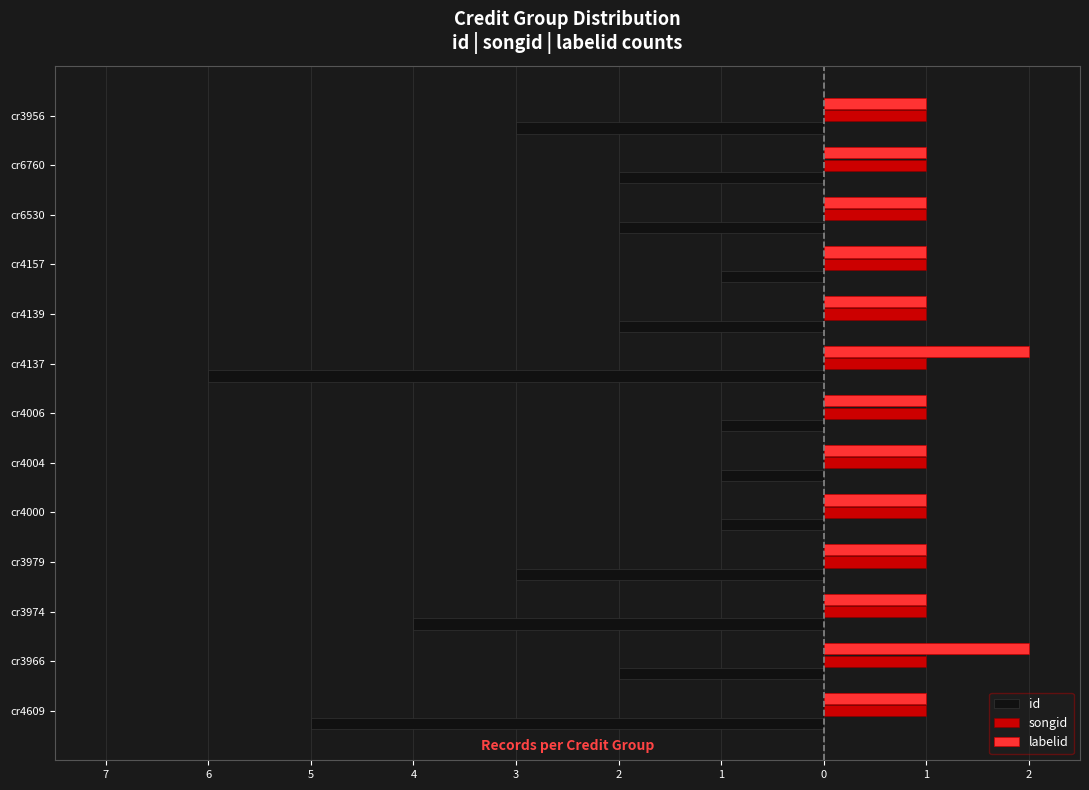

What is the highest value of the labelid series?

2.0